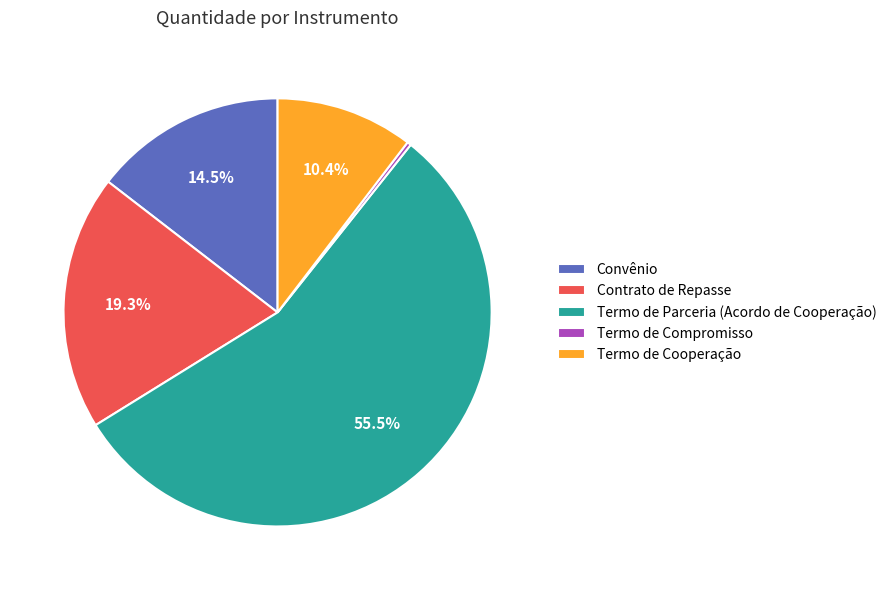

What is the majority slice?

Termo de Parceria (Acordo de Cooperação)